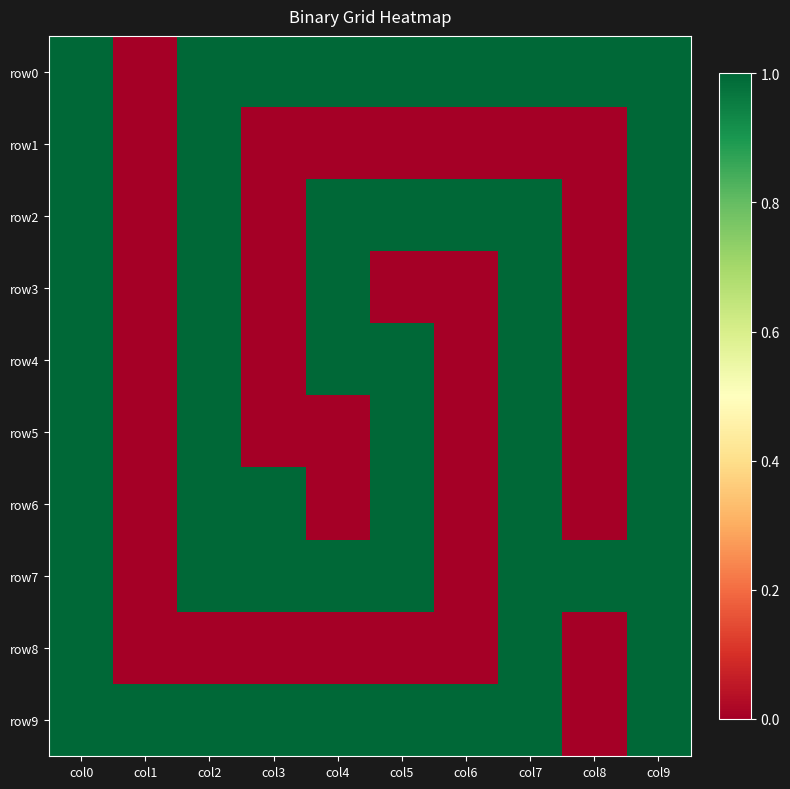

What is the difference between the highest and lowest values at col3?

1